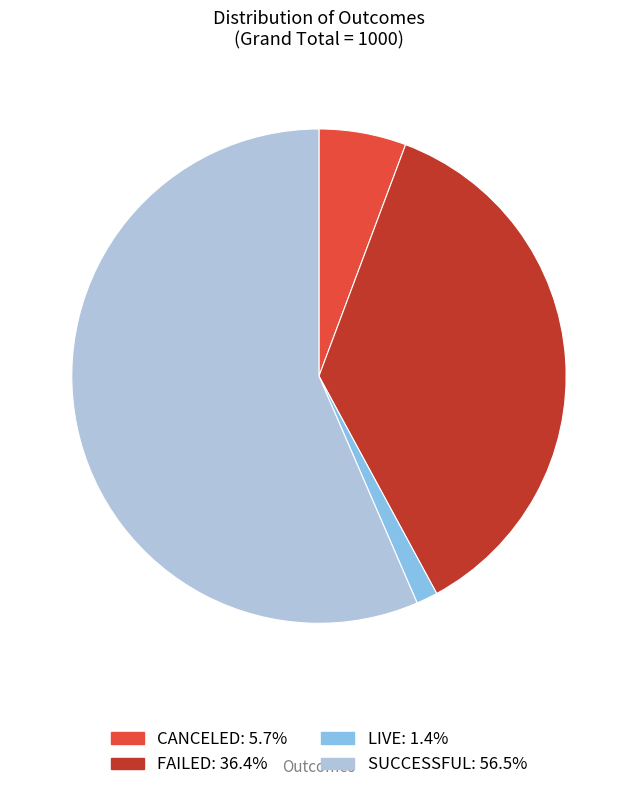

Does any single category account for the majority?

Yes